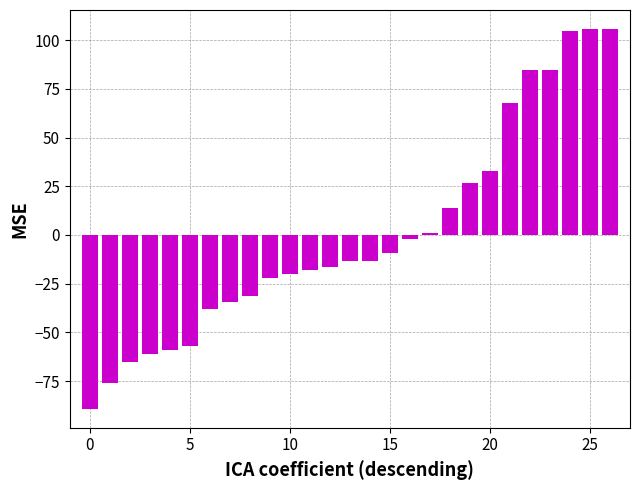

What is the difference between the maximum and minimum values?

195.0